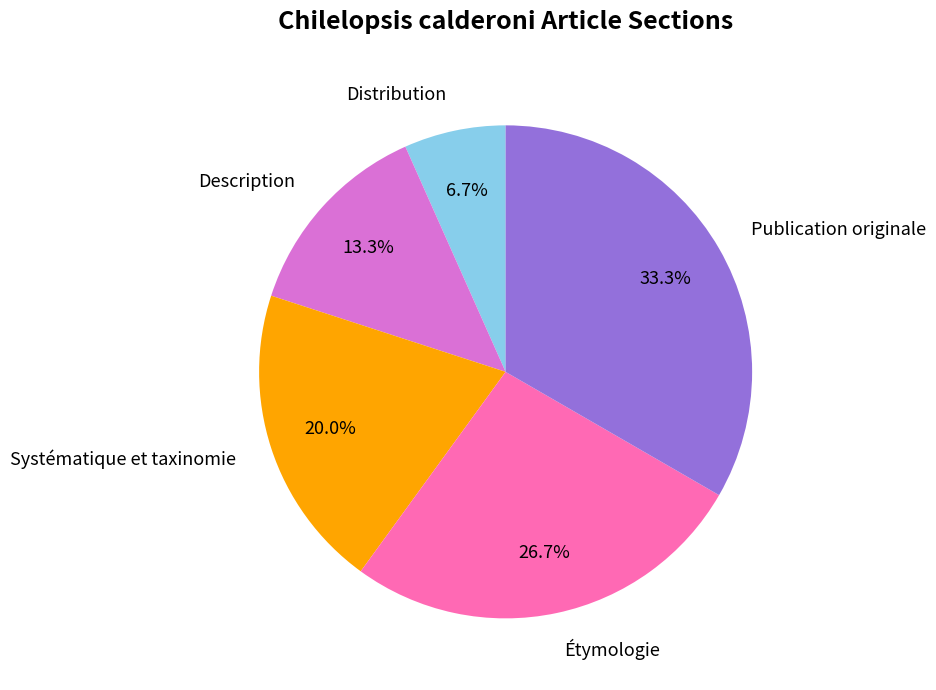

Do Étymologie and Systématique et taxinomie together represent more than half of the pie?

No